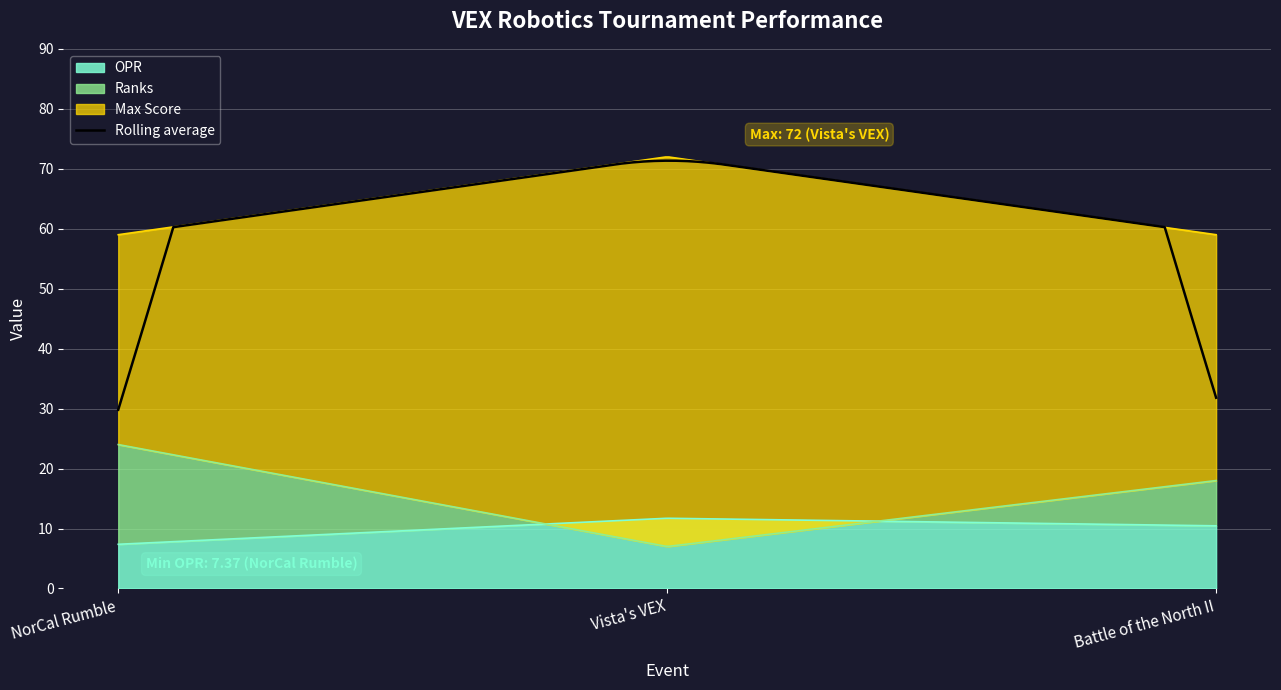

What is the difference between the maximum and minimum values in the Max Score series?

13.0